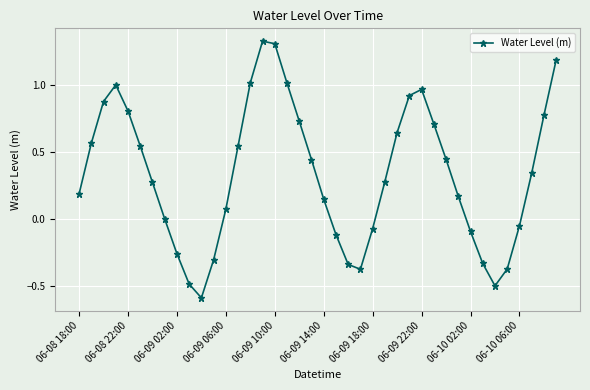

How many interior local valleys (lower than both neighbors) does the data have?

3